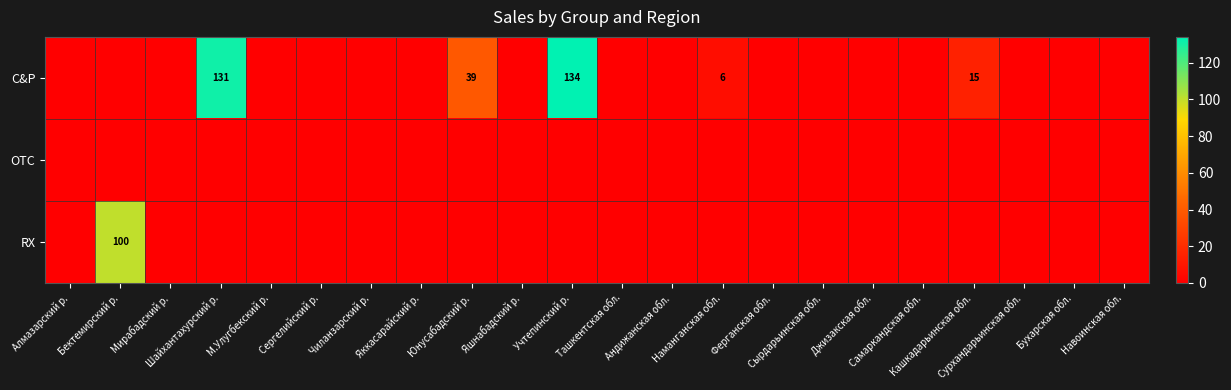

Which series has the largest range (max minus min)?

C&P